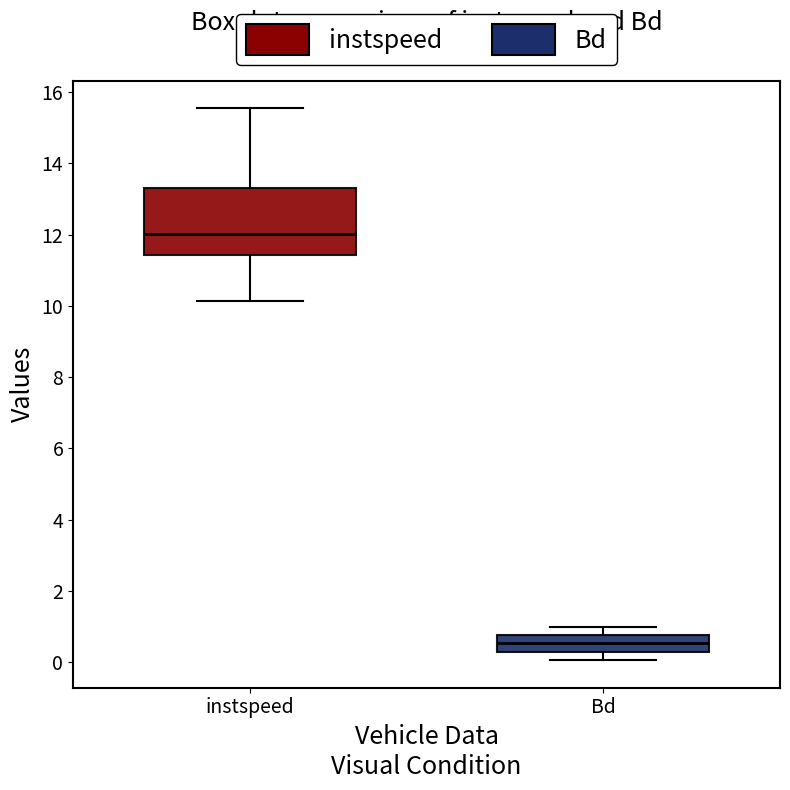

Reading left to right, read every box against the y-axis: the position of its median line, the range the box covers, and the ends of its whiskers. The values are not printed on the chart, so give them approximately, as read against the axis.

instspeed: median 12.0, box 11.4 to 13.2, whiskers 10.2 to 15.6
Bd: median 0.6, box 0.4 to 0.8, whiskers 0.0 to 1.0